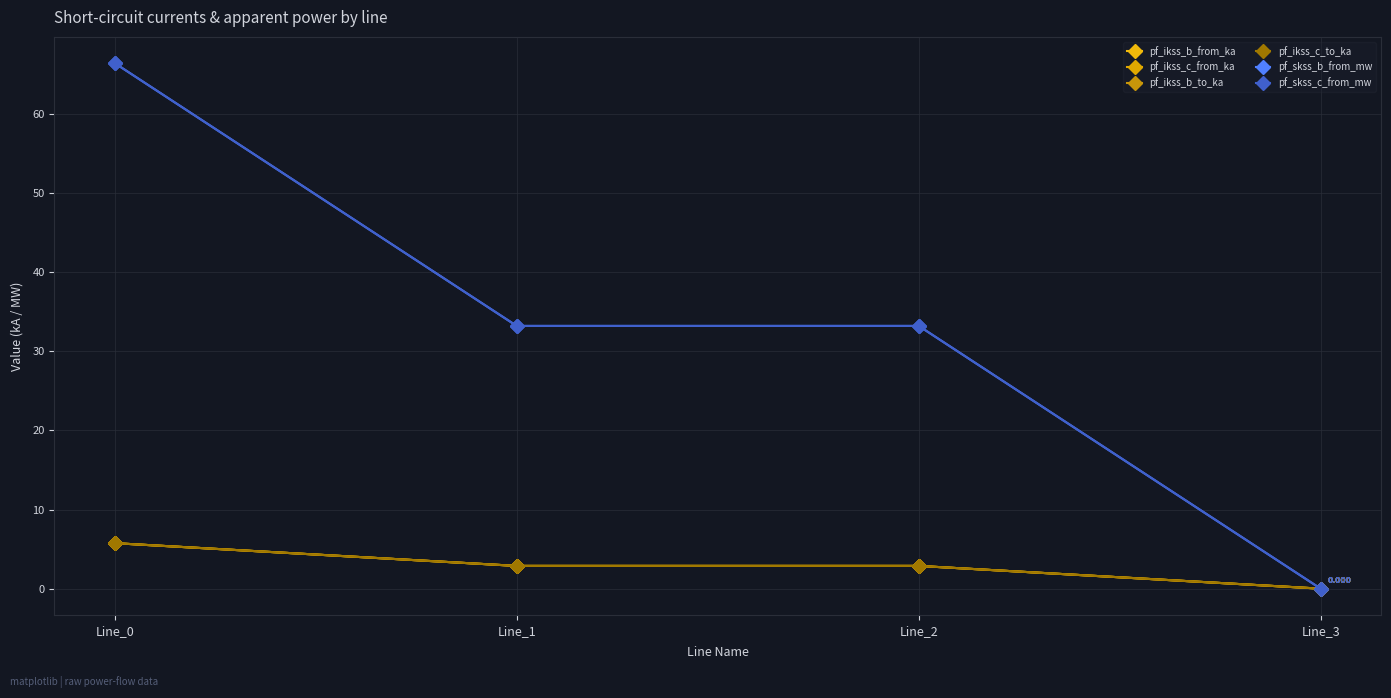

Reading left to right, extract all data points from this chart.

pf_ikss_b_from_ka: 5.7	2.9	2.9	0.0
pf_ikss_c_from_ka: 5.7	2.9	2.9	0.0
pf_ikss_b_to_ka: 5.7	2.9	2.9	0.0
pf_ikss_c_to_ka: 5.7	2.9	2.9	0.0
pf_skss_b_from_mw: 66.4	33.2	33.2	0.0
pf_skss_c_from_mw: 66.4	33.2	33.2	0.0